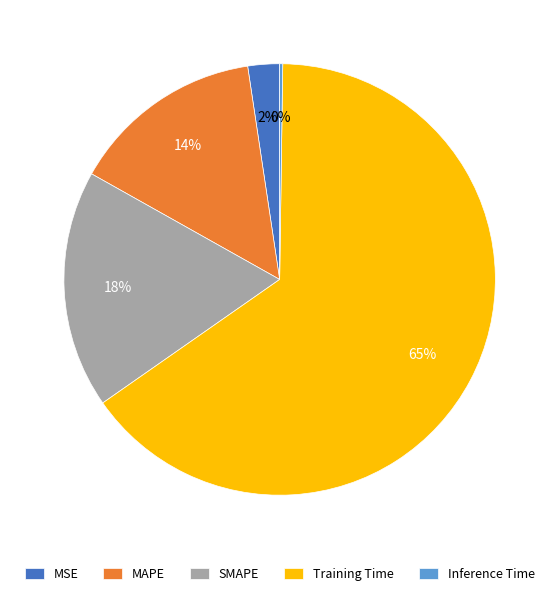

Which has a higher value, Training Time or MAPE?

Training Time